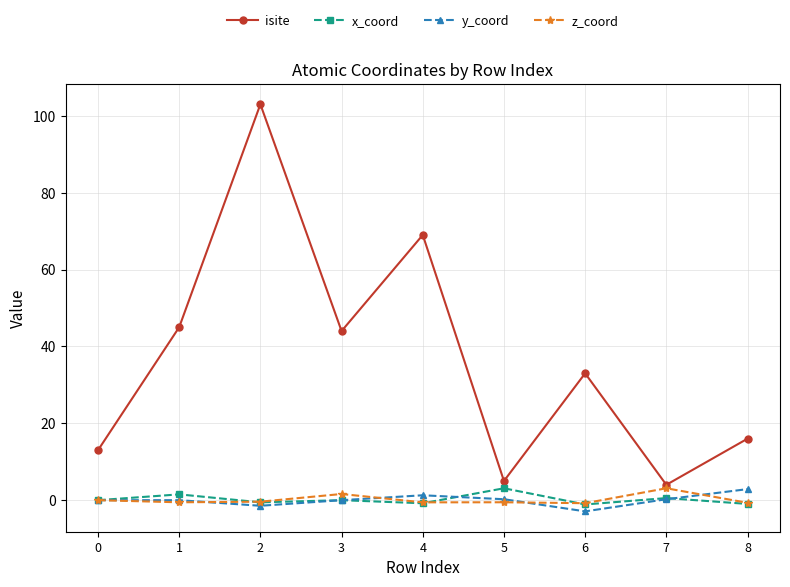

Which category has the highest value in the y_coord series?

8